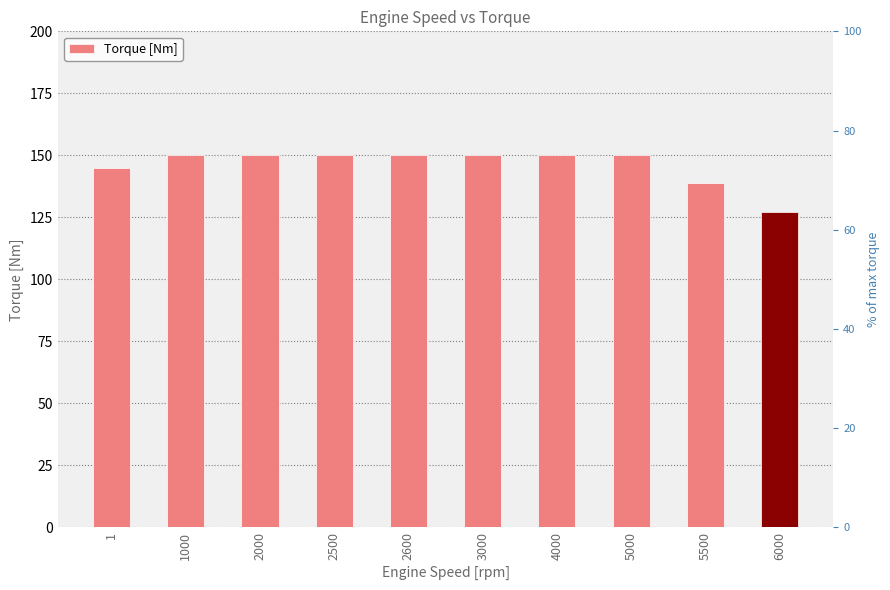

The chart shows a value of 254.5 at 4000. True or false?

False